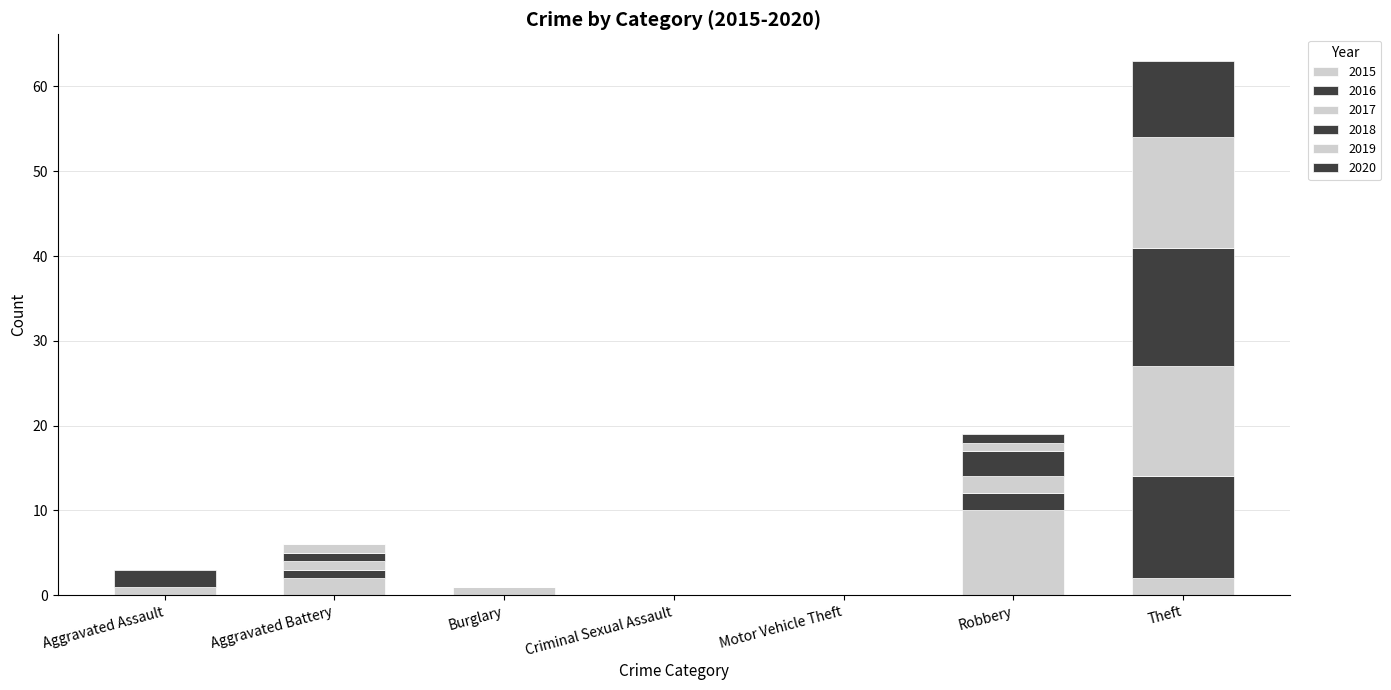

List the labels in order of 2019 value, smallest first.

Burglary, Criminal Sexual Assault, Motor Vehicle Theft, Aggravated Assault, Aggravated Battery, Robbery, Theft